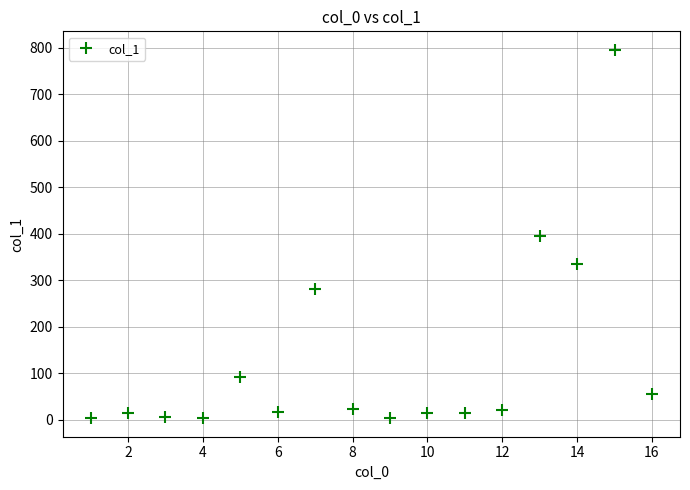

What is the sum of all values?

2084.5